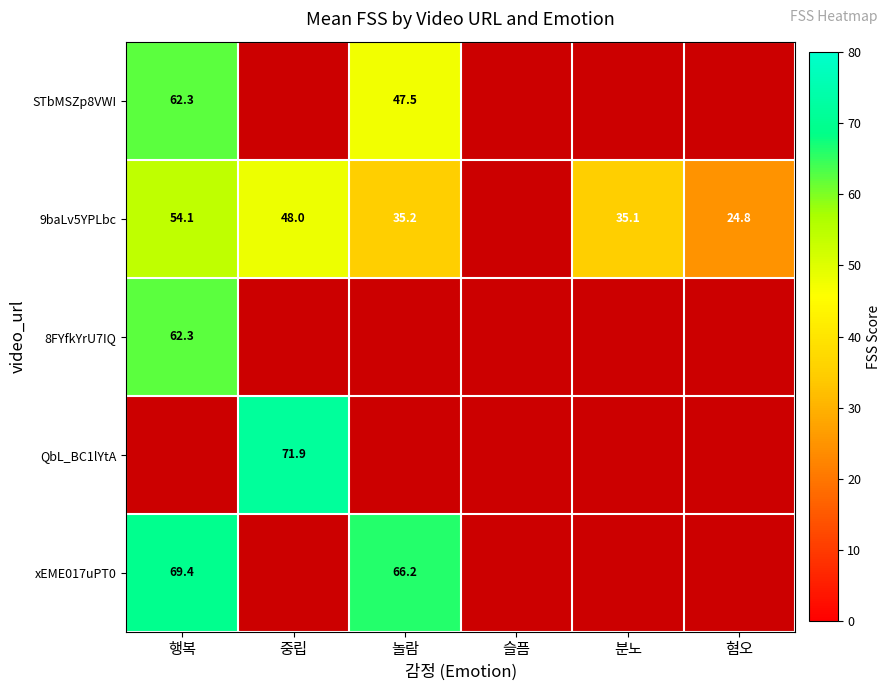

Is the value of STbMSZp8VWI at 놀람 greater than the value of 9baLv5YPLbc at 혐오?

Yes